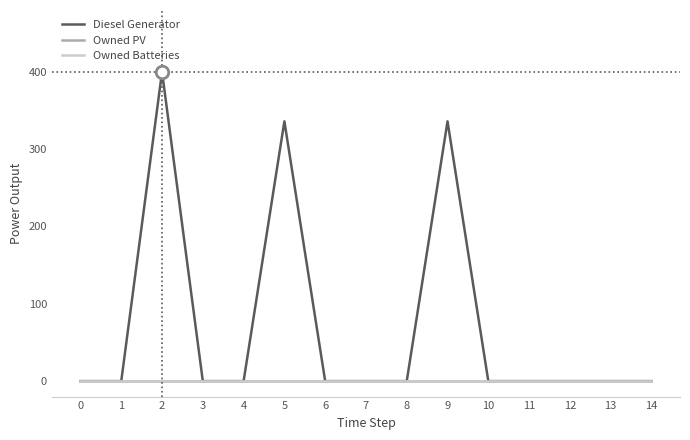

How many lines are shown in the chart?

3